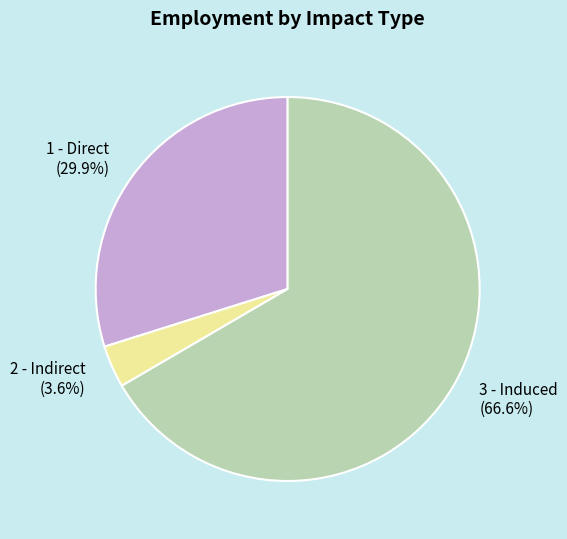

To the nearest percent, what is the average slice percentage?

33%